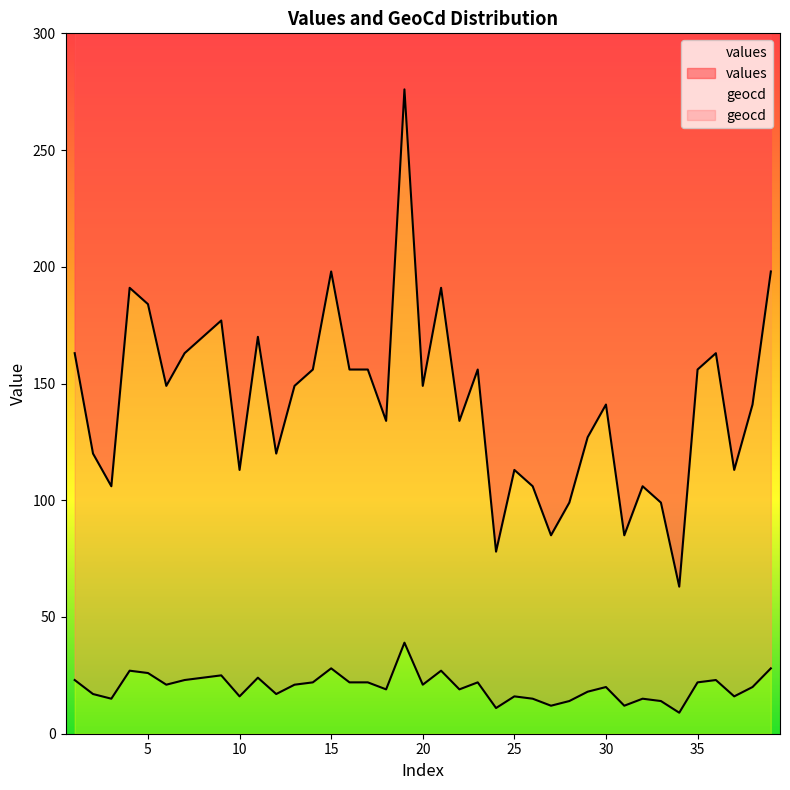

List the labels in order of geocd value, largest first.

19, 15, 39, 4, 21, 5, 9, 8, 11, 1, 7, 36, 14, 16, 17, 23, 35, 6, 13, 20, 30, 38, 18, 22, 29, 2, 12, 10, 25, 37, 3, 26, 32, 28, 33, 27, 31, 24, 34